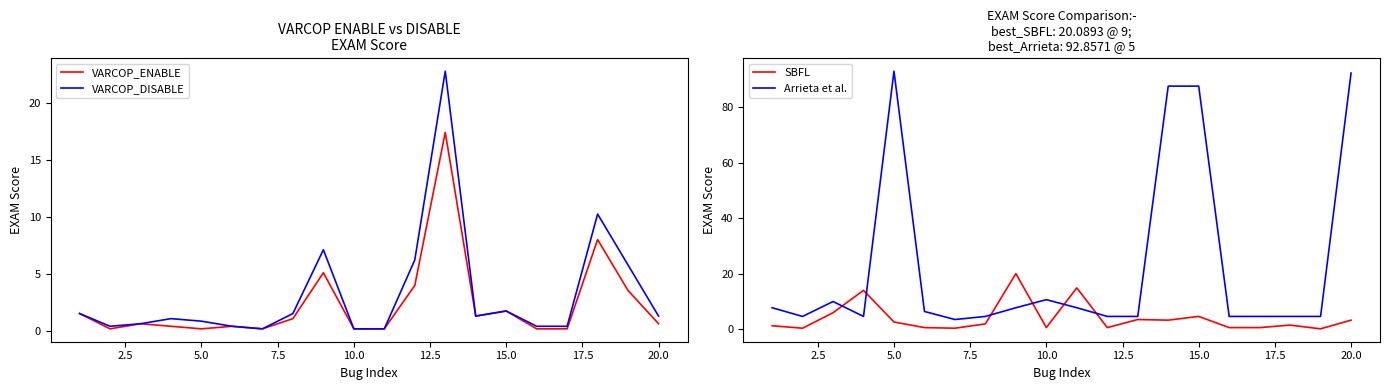

The value of Arrieta et al. at 15.0 is 2.3. True or false?

False